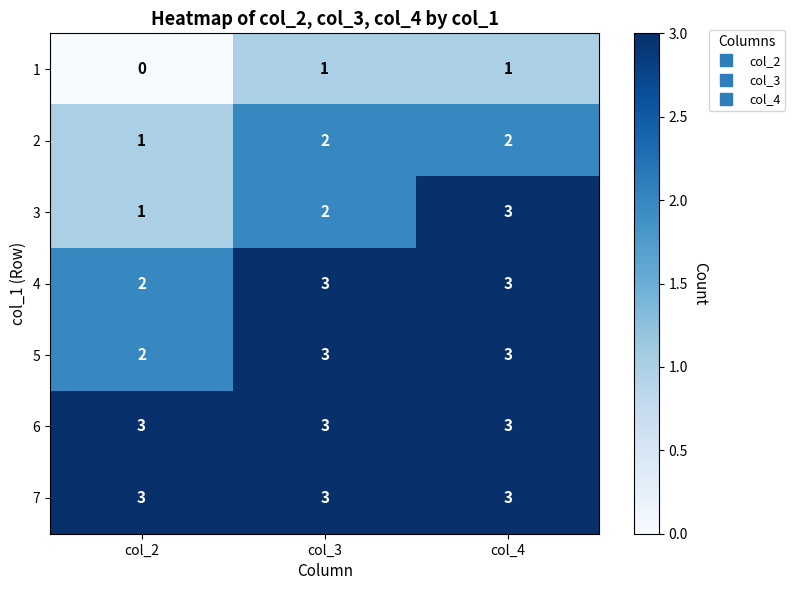

True or false: 2 has a value of 1 at col_4.

False